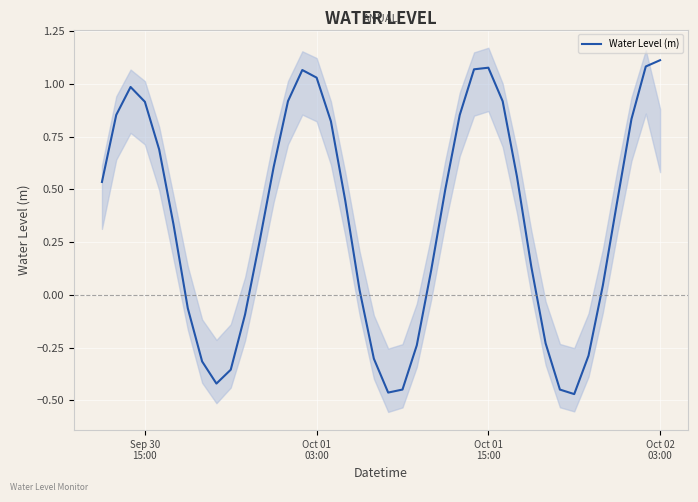

How many data points are less than 0?

13